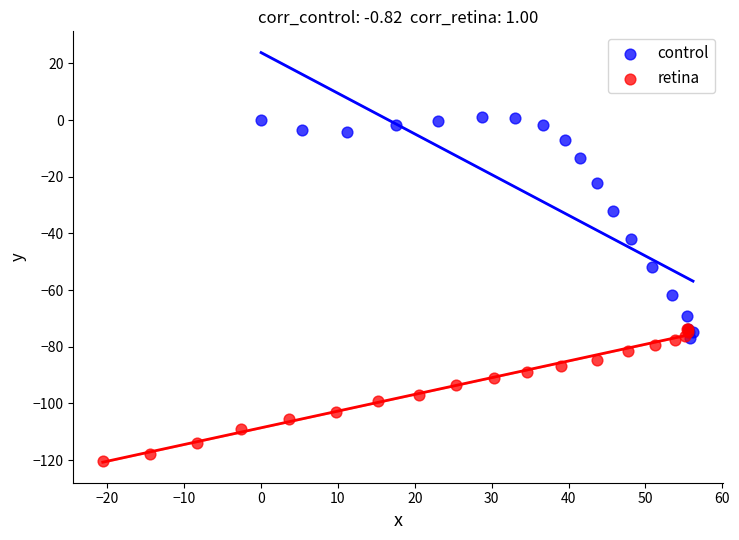

Which series contains the highest Y value?

control